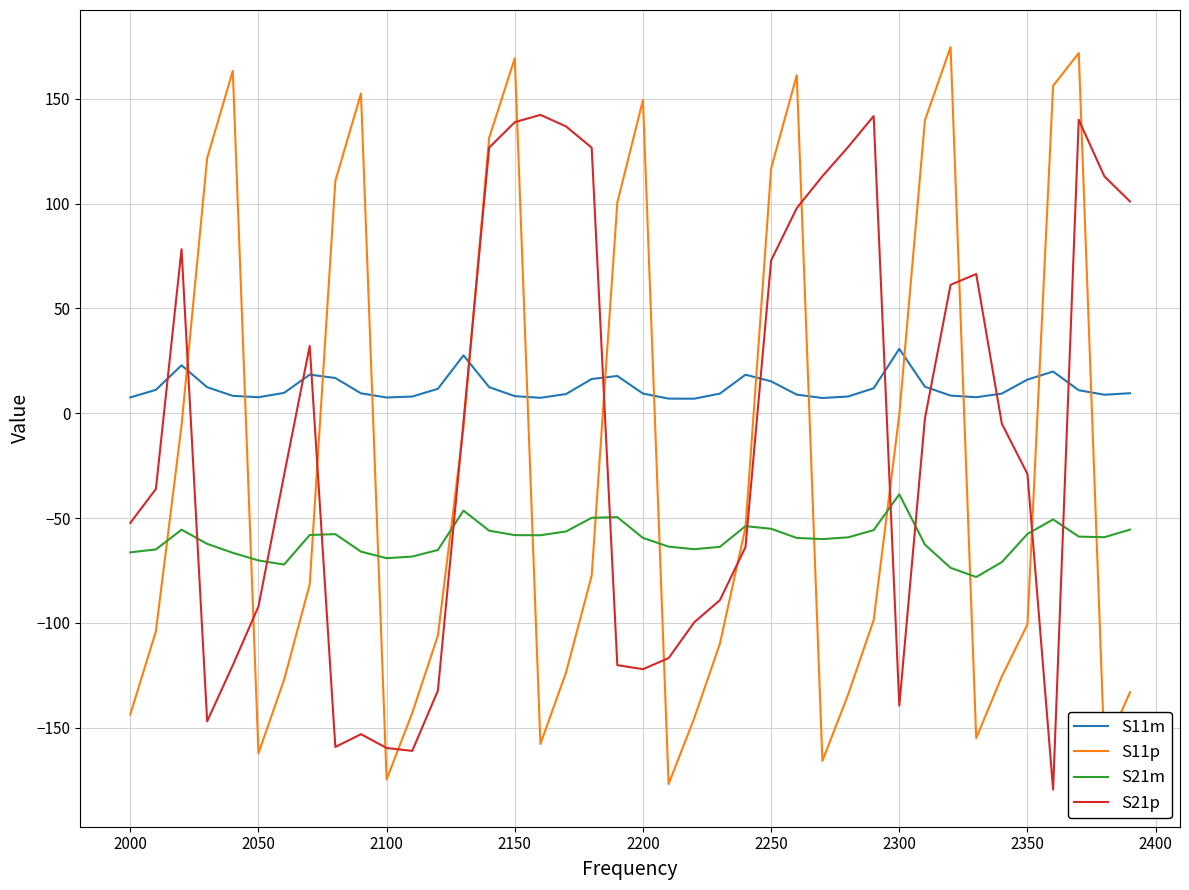

List the series in order of their peak value, lowest first.

S21m, S11m, S21p, S11p